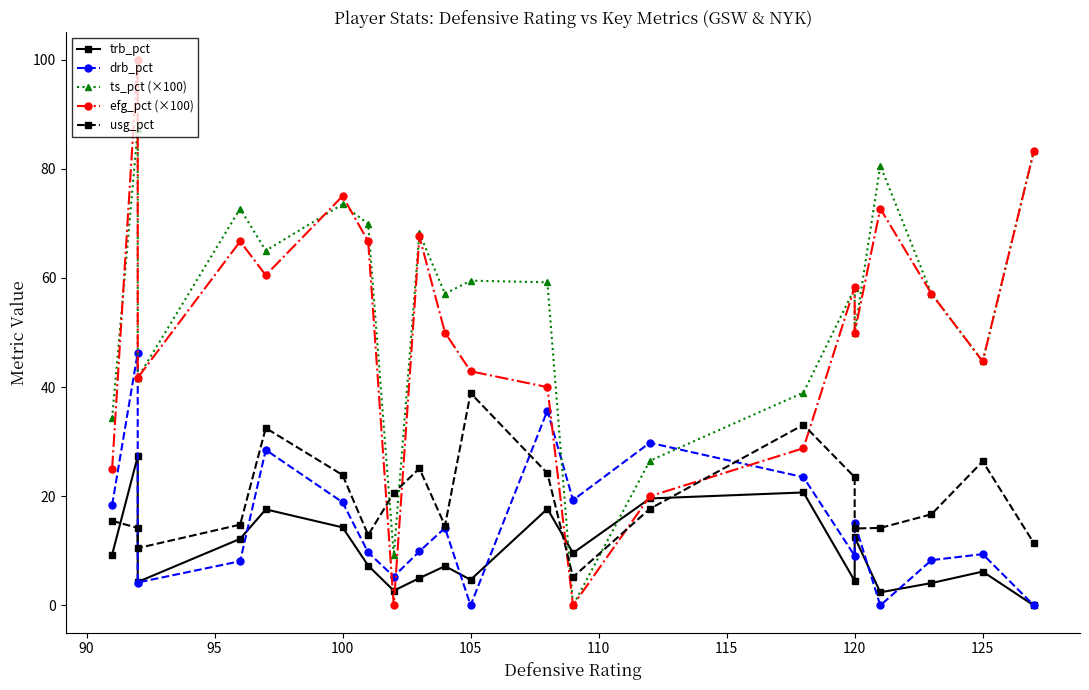

What is the difference between the maximum and minimum values in the usg_pct series?

33.7